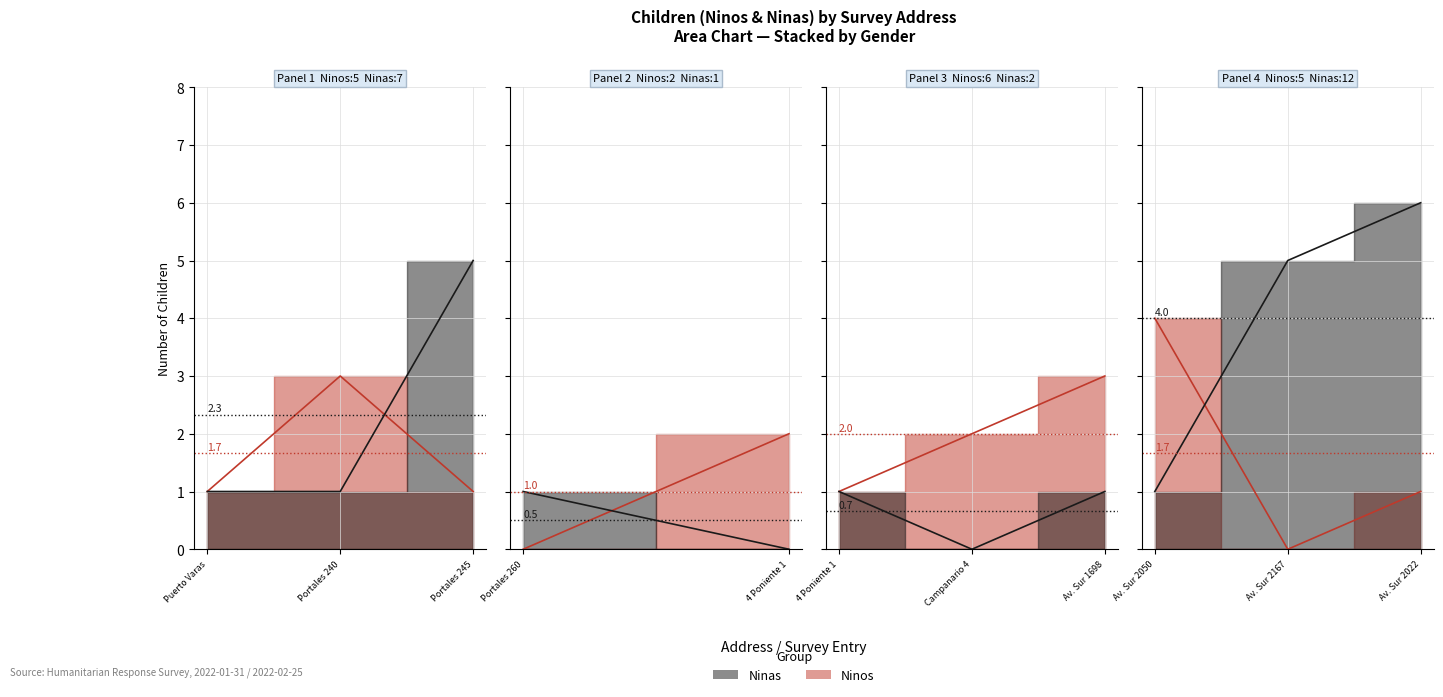

Reading left to right, extract all data points from this chart.

Ninos: 2022-01-30=1	2022-02-24=3	2022-02-24=1	2022-02-24=0	2022-02-24=2	2022-02-24=1	2022-02-24=2	2022-02-24=3	2022-02-24=4	2022-02-24=0	2022-02-24=1
Ninas: 2022-01-30=1	2022-02-24=1	2022-02-24=5	2022-02-24=1	2022-02-24=0	2022-02-24=1	2022-02-24=0	2022-02-24=1	2022-02-24=1	2022-02-24=5	2022-02-24=6